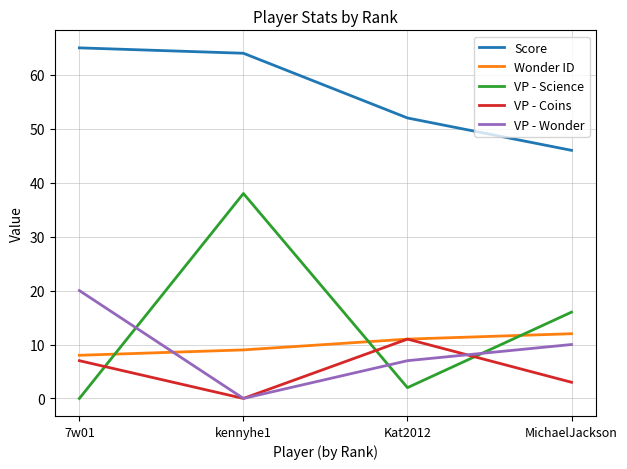

Read the Wonder ID value at 7w01.

8